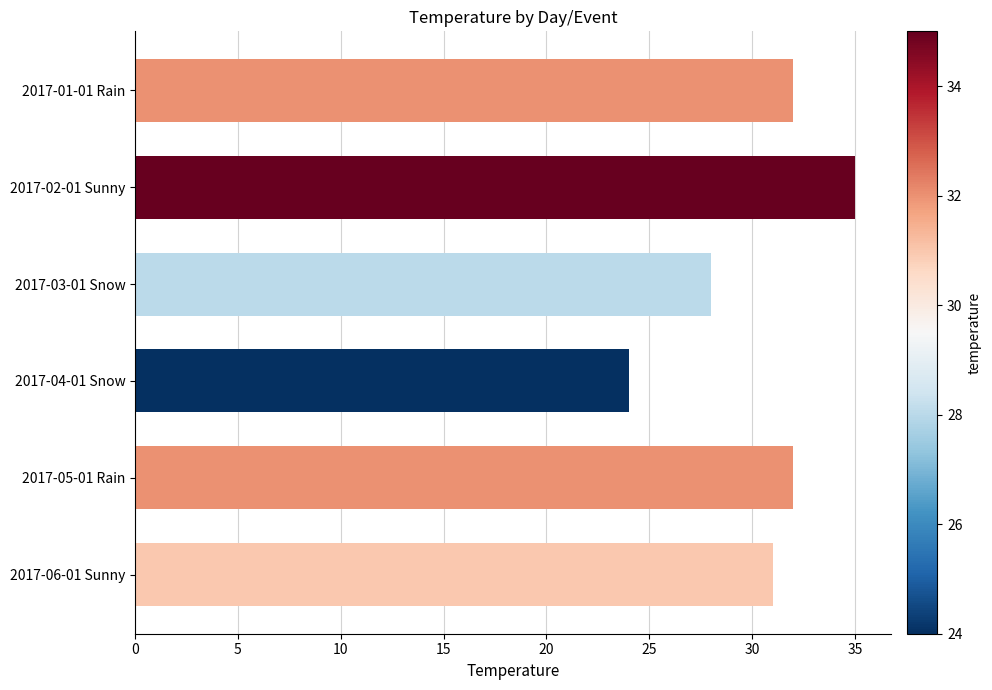

Where is the data nearest to the value 29?

2017-03-01 Snow